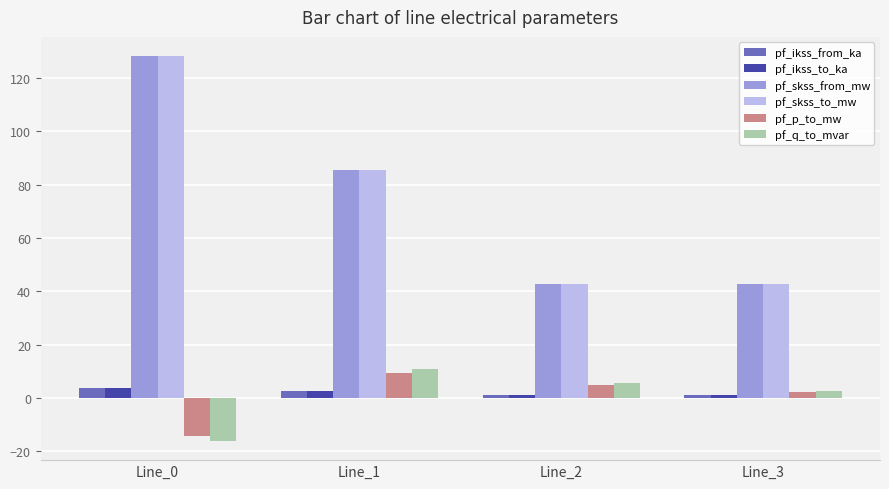

Is it true that pf_skss_to_mw equals 42.7 at Line_2?

True